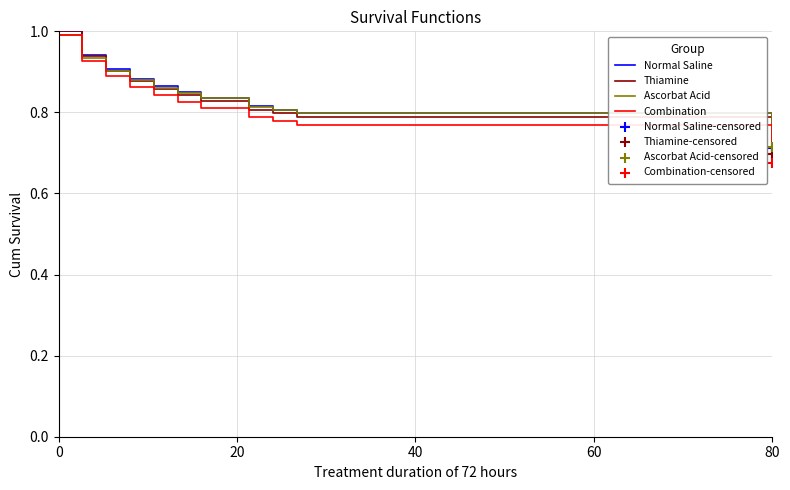

Which series has the largest range (max minus min)?

Combination